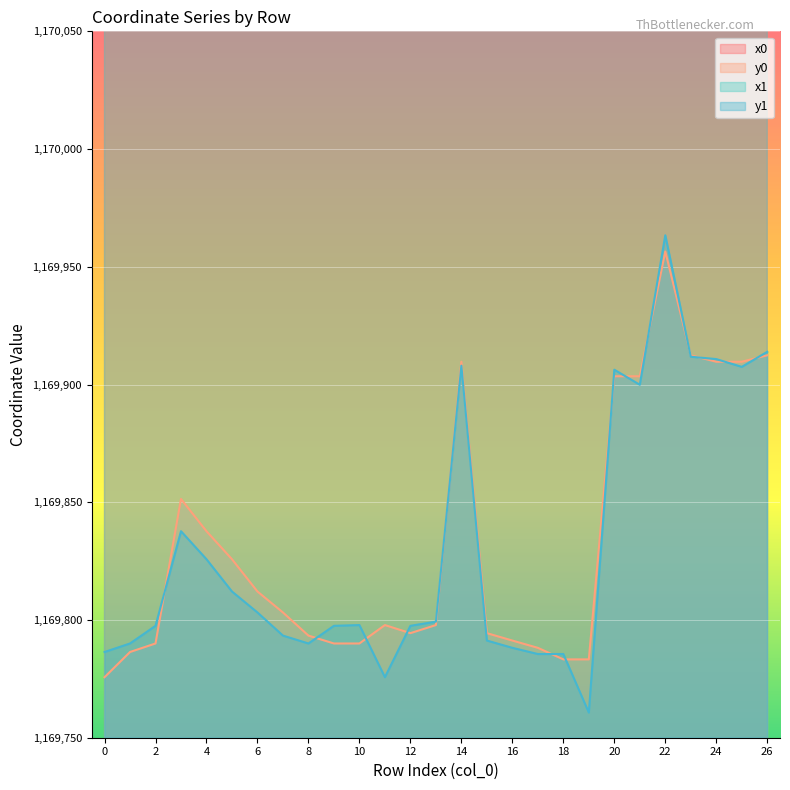

True or false: y1 has a value of 689736.7 at 18.

False